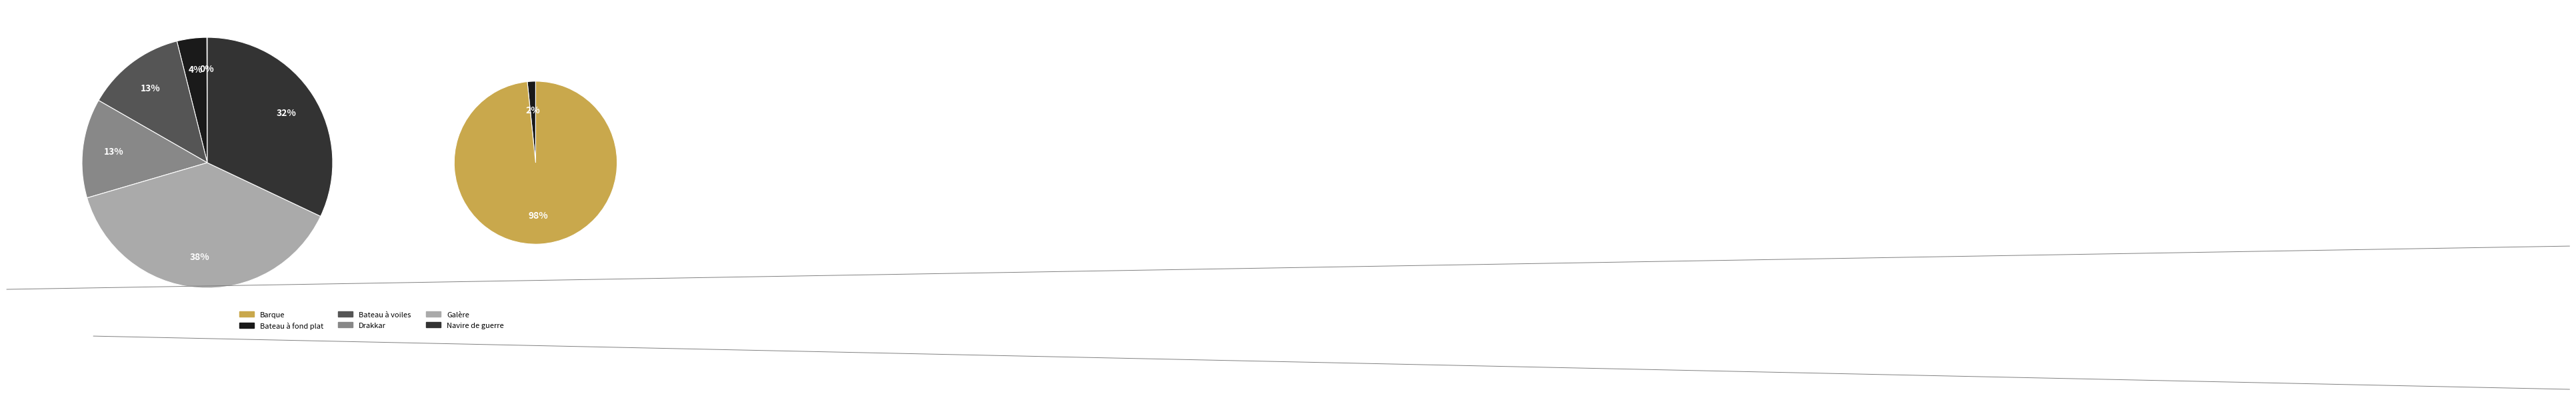

Which category has the biggest portion of the pie?

Galère